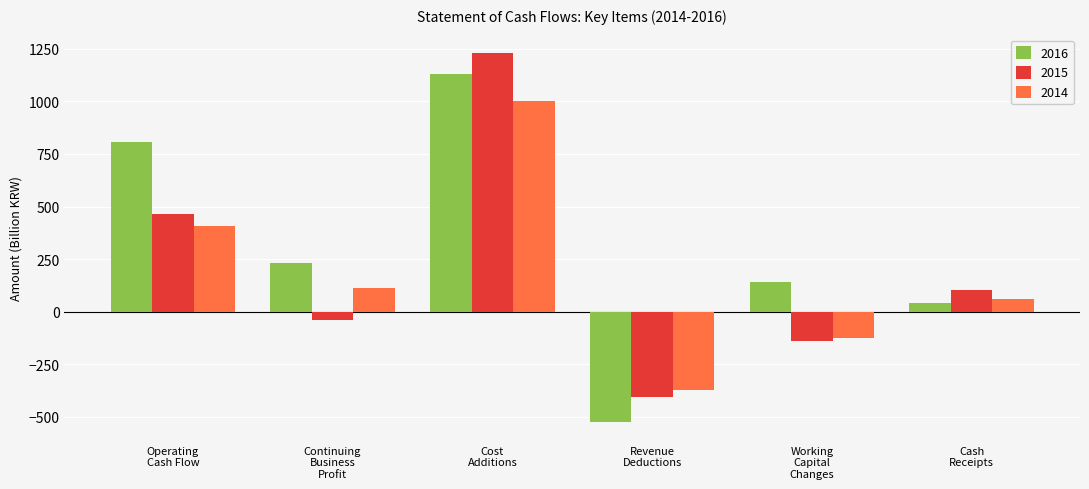

Which category has the lowest value in the 2014 series?

Revenue
Deductions